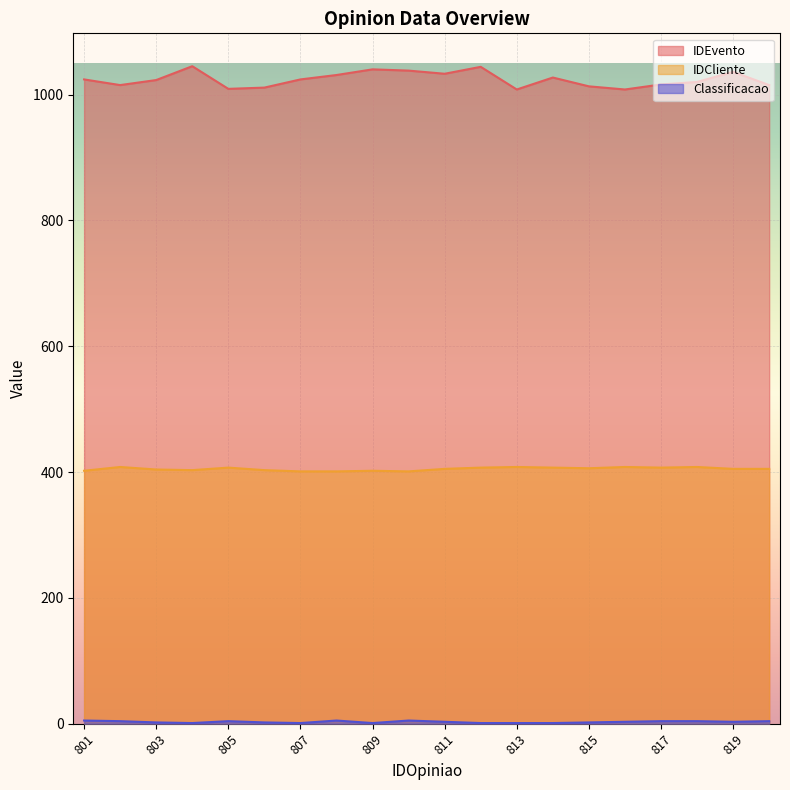

The value of IDCliente at 811 is 405. True or false?

True